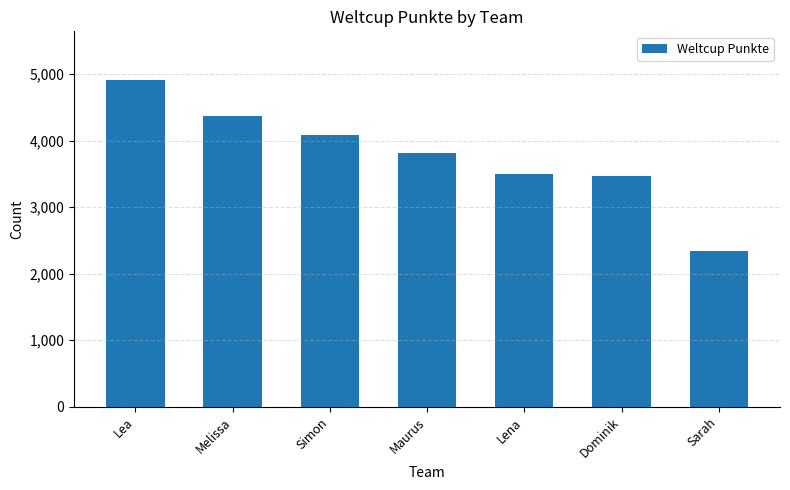

Between Sarah and Dominik, which is larger?

Dominik